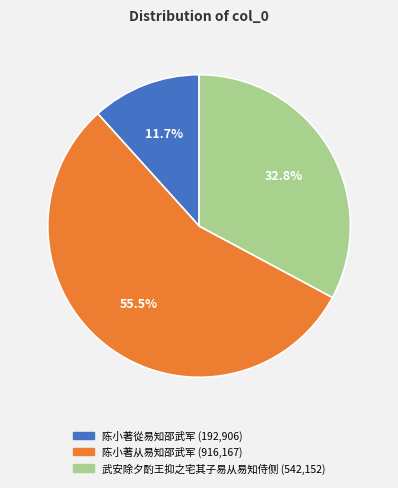

What is the ratio of the value at 陈小著從易知邵武军 to the value at 陈小著从易知邵武军?

0.2